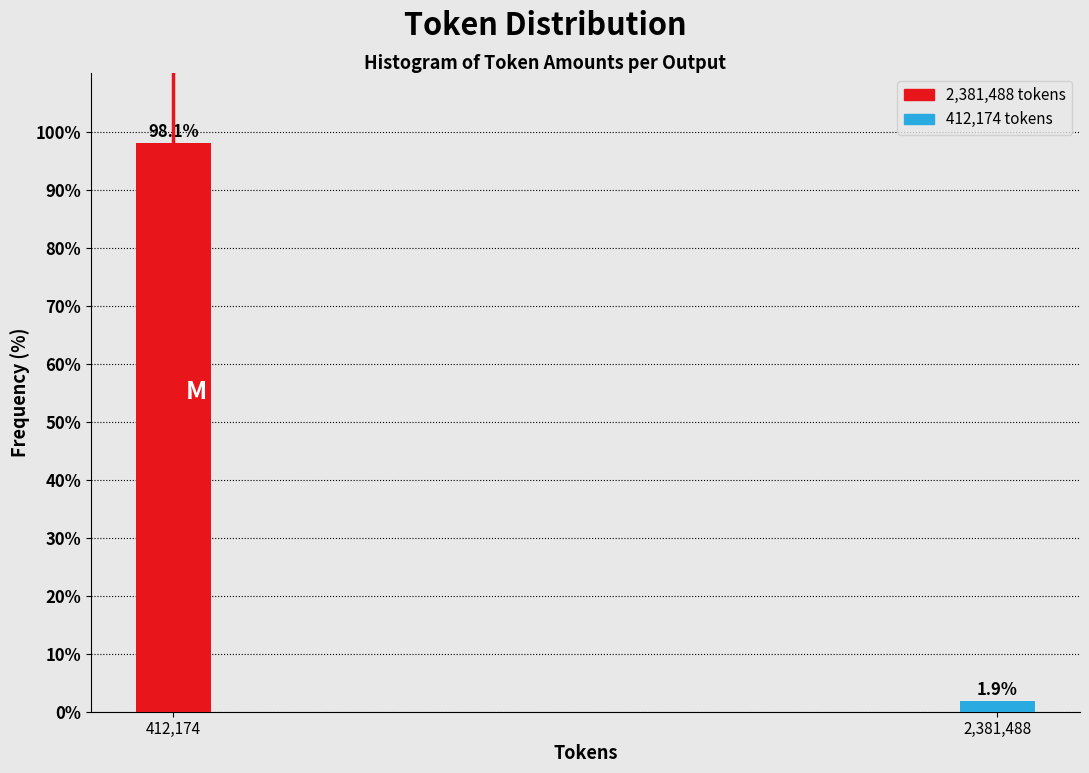

Reading right to left, extract all data points from this chart.

1.9	98.1